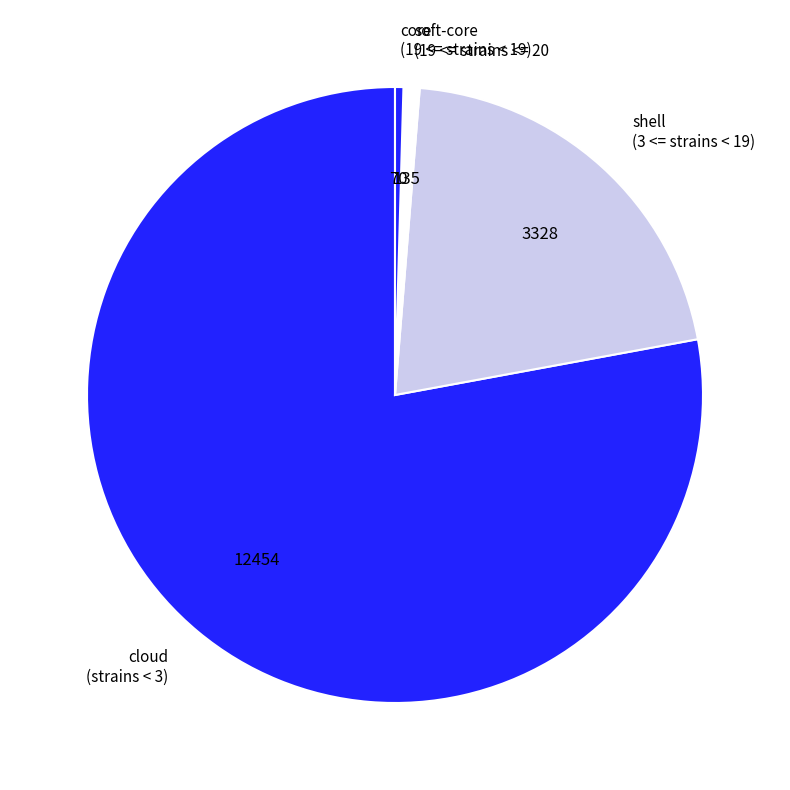

How many slices are in this pie chart?

4